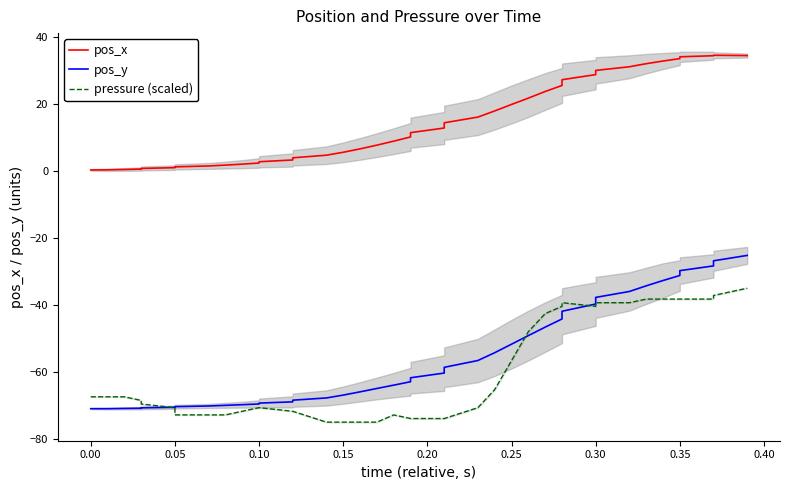

How many lines are shown in the chart?

3